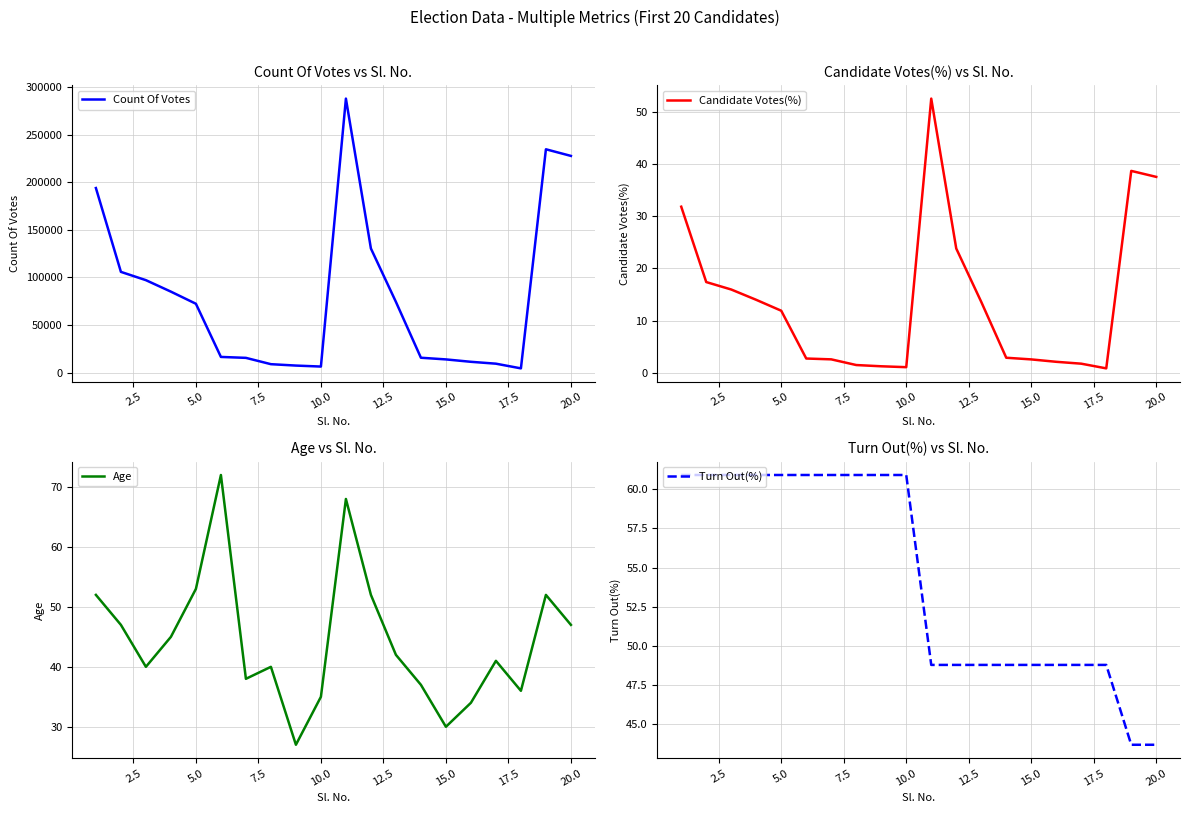

How many interior local valleys does the Count Of Votes series have?

2